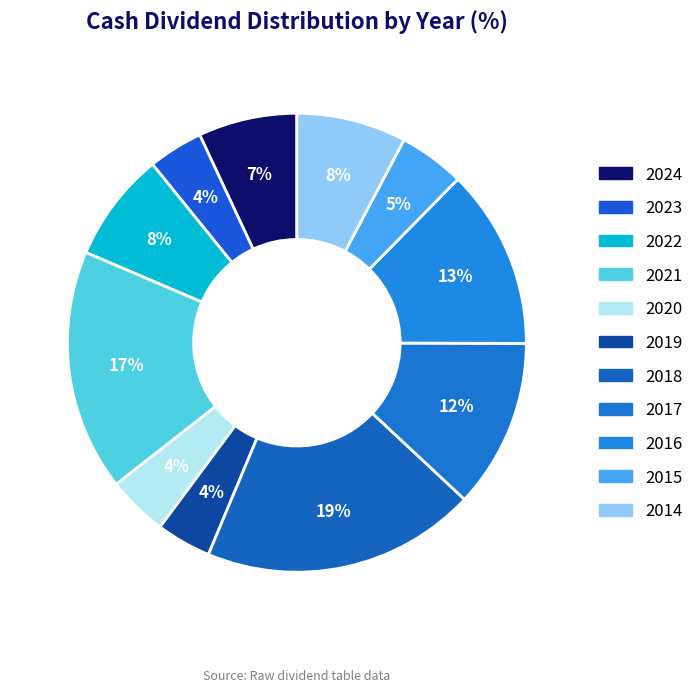

Which has a higher value, 2022 or 2018?

2018